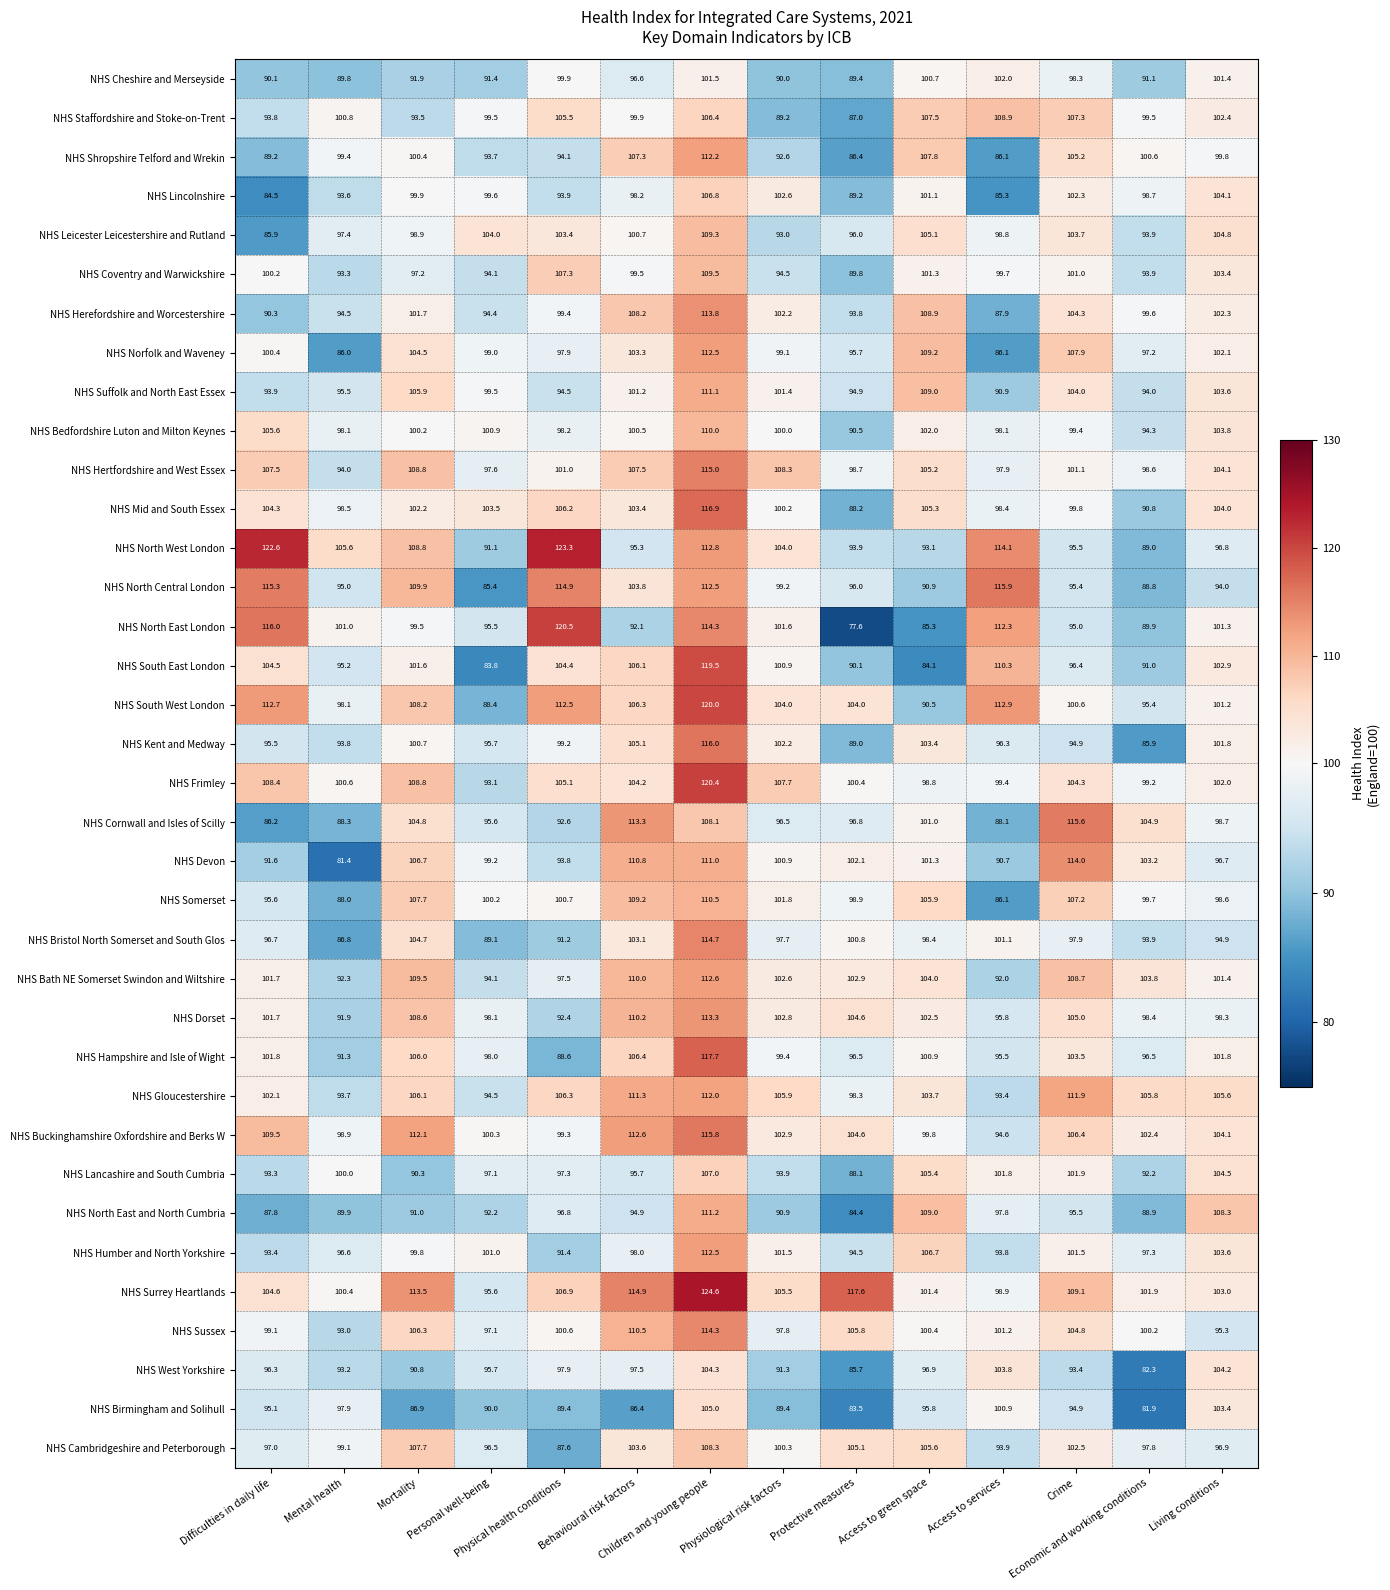

What is the maximum value for NHS Suffolk and North East Essex?

111.1